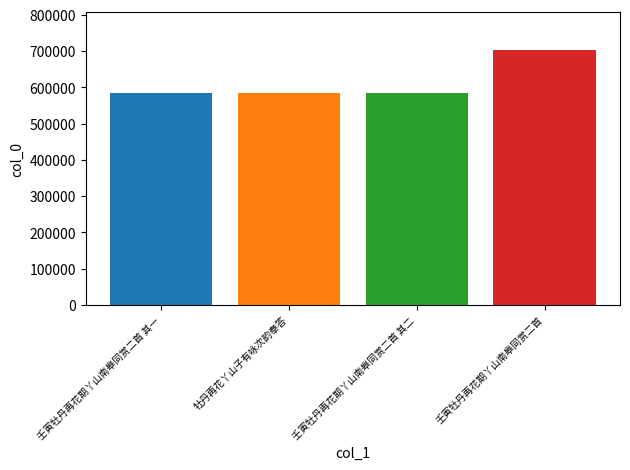

What is the smallest value displayed?

584369